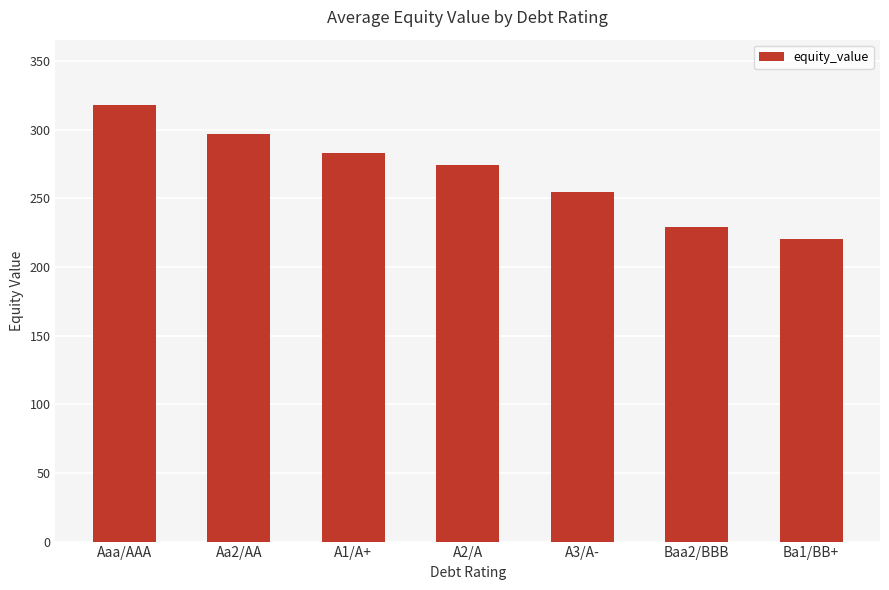

Reading left to right, transcribe all the data shown in this chart.

318.0	296.8	283.0	274.6	255.0	229.4	220.5